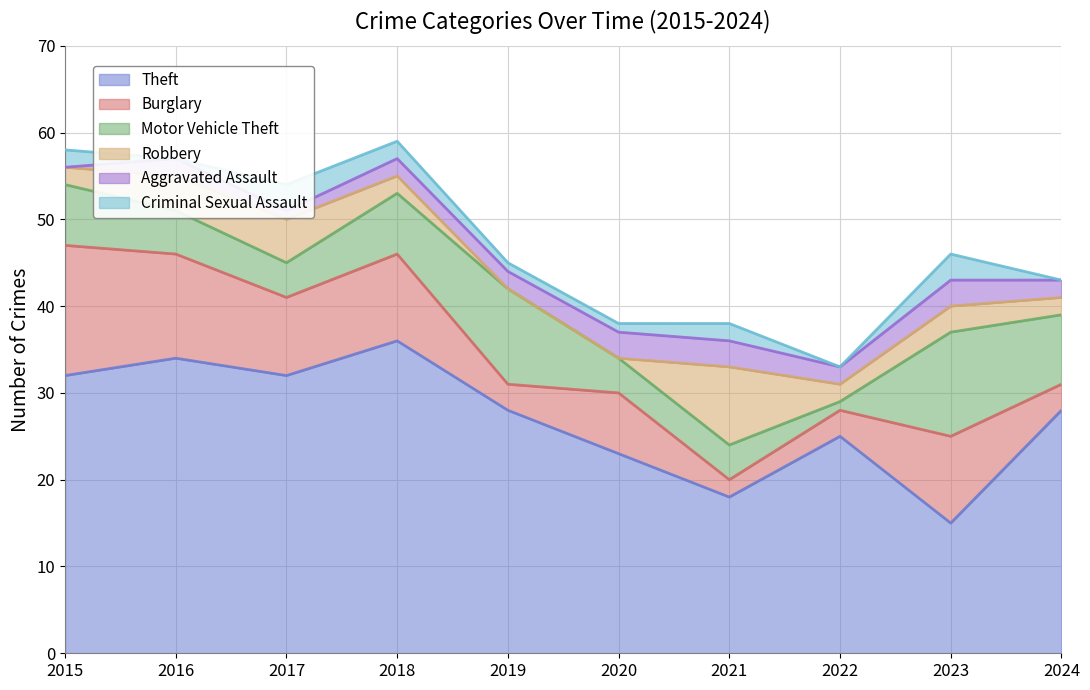

What value does the Motor Vehicle Theft series have at 2022?

1